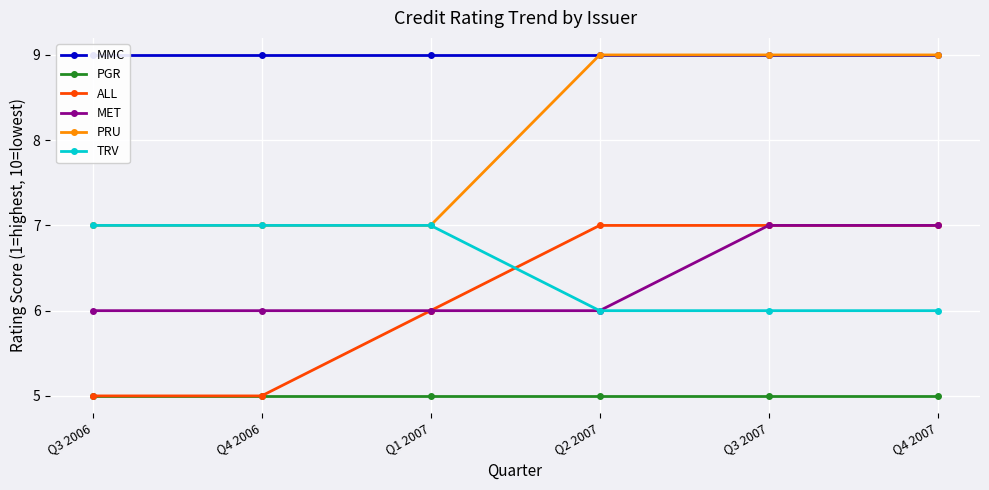

What are all the series names shown in the legend?

MMC, PGR, ALL, MET, PRU, TRV